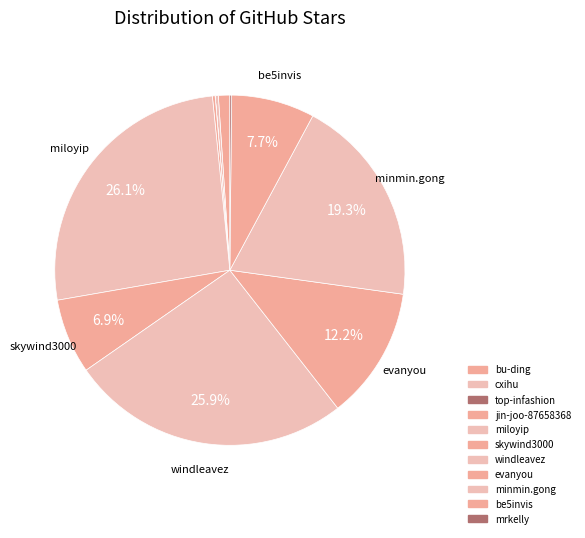

Is it true that miloyip is 15% of the pie?

False